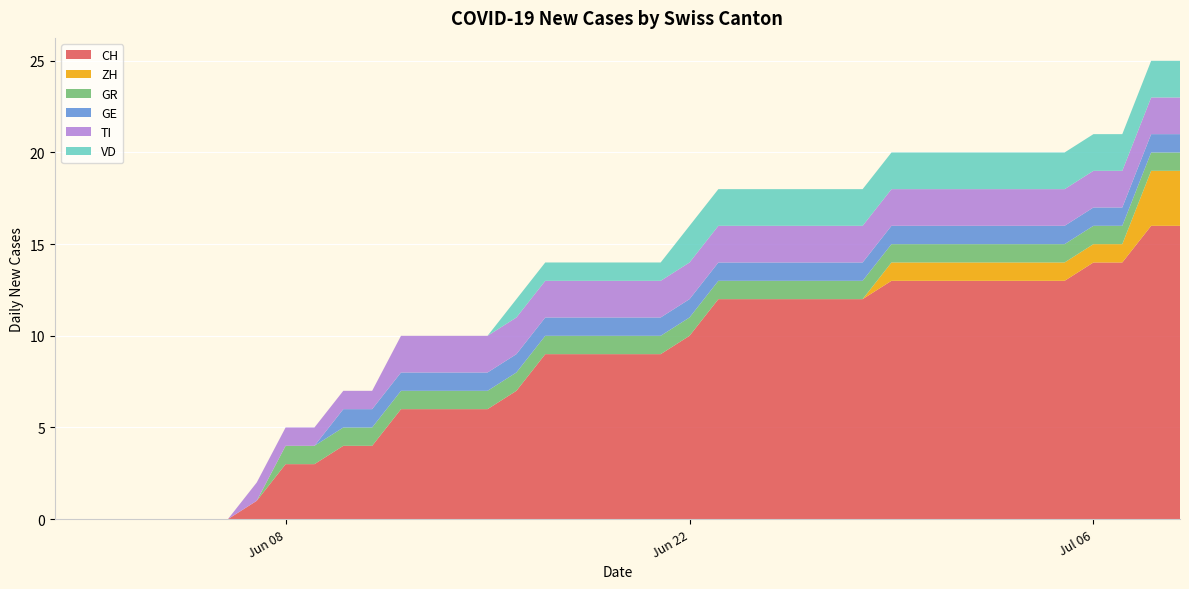

Reading left to right, what are all the values shown in this chart?

CH: 2020-05-31=0	2020-06-01=0	2020-06-02=0	2020-06-03=0	2020-06-04=0	2020-06-05=0	2020-06-06=0	2020-06-07=1	2020-06-08=3	2020-06-09=3	2020-06-10=4	2020-06-11=4	2020-06-12=6	2020-06-13=6	2020-06-14=6	2020-06-15=6	2020-06-16=7	2020-06-17=9	2020-06-18=9	2020-06-19=9	2020-06-20=9	2020-06-21=9	2020-06-22=10	2020-06-23=12	2020-06-24=12	2020-06-25=12	2020-06-26=12	2020-06-27=12	2020-06-28=12	2020-06-29=13	2020-06-30=13	2020-07-01=13	2020-07-02=13	2020-07-03=13	2020-07-04=13	2020-07-05=13	2020-07-06=14	2020-07-07=14	2020-07-08=16	2020-07-09=16
ZH: 2020-05-31=0	2020-06-01=0	2020-06-02=0	2020-06-03=0	2020-06-04=0	2020-06-05=0	2020-06-06=0	2020-06-07=0	2020-06-08=0	2020-06-09=0	2020-06-10=0	2020-06-11=0	2020-06-12=0	2020-06-13=0	2020-06-14=0	2020-06-15=0	2020-06-16=0	2020-06-17=0	2020-06-18=0	2020-06-19=0	2020-06-20=0	2020-06-21=0	2020-06-22=0	2020-06-23=0	2020-06-24=0	2020-06-25=0	2020-06-26=0	2020-06-27=0	2020-06-28=0	2020-06-29=1	2020-06-30=1	2020-07-01=1	2020-07-02=1	2020-07-03=1	2020-07-04=1	2020-07-05=1	2020-07-06=1	2020-07-07=1	2020-07-08=3	2020-07-09=3
GR: 2020-05-31=0	2020-06-01=0	2020-06-02=0	2020-06-03=0	2020-06-04=0	2020-06-05=0	2020-06-06=0	2020-06-07=0	2020-06-08=1	2020-06-09=1	2020-06-10=1	2020-06-11=1	2020-06-12=1	2020-06-13=1	2020-06-14=1	2020-06-15=1	2020-06-16=1	2020-06-17=1	2020-06-18=1	2020-06-19=1	2020-06-20=1	2020-06-21=1	2020-06-22=1	2020-06-23=1	2020-06-24=1	2020-06-25=1	2020-06-26=1	2020-06-27=1	2020-06-28=1	2020-06-29=1	2020-06-30=1	2020-07-01=1	2020-07-02=1	2020-07-03=1	2020-07-04=1	2020-07-05=1	2020-07-06=1	2020-07-07=1	2020-07-08=1	2020-07-09=1
GE: 2020-05-31=0	2020-06-01=0	2020-06-02=0	2020-06-03=0	2020-06-04=0	2020-06-05=0	2020-06-06=0	2020-06-07=0	2020-06-08=0	2020-06-09=0	2020-06-10=1	2020-06-11=1	2020-06-12=1	2020-06-13=1	2020-06-14=1	2020-06-15=1	2020-06-16=1	2020-06-17=1	2020-06-18=1	2020-06-19=1	2020-06-20=1	2020-06-21=1	2020-06-22=1	2020-06-23=1	2020-06-24=1	2020-06-25=1	2020-06-26=1	2020-06-27=1	2020-06-28=1	2020-06-29=1	2020-06-30=1	2020-07-01=1	2020-07-02=1	2020-07-03=1	2020-07-04=1	2020-07-05=1	2020-07-06=1	2020-07-07=1	2020-07-08=1	2020-07-09=1
TI: 2020-05-31=0	2020-06-01=0	2020-06-02=0	2020-06-03=0	2020-06-04=0	2020-06-05=0	2020-06-06=0	2020-06-07=1	2020-06-08=1	2020-06-09=1	2020-06-10=1	2020-06-11=1	2020-06-12=2	2020-06-13=2	2020-06-14=2	2020-06-15=2	2020-06-16=2	2020-06-17=2	2020-06-18=2	2020-06-19=2	2020-06-20=2	2020-06-21=2	2020-06-22=2	2020-06-23=2	2020-06-24=2	2020-06-25=2	2020-06-26=2	2020-06-27=2	2020-06-28=2	2020-06-29=2	2020-06-30=2	2020-07-01=2	2020-07-02=2	2020-07-03=2	2020-07-04=2	2020-07-05=2	2020-07-06=2	2020-07-07=2	2020-07-08=2	2020-07-09=2
VD: 2020-05-31=0	2020-06-01=0	2020-06-02=0	2020-06-03=0	2020-06-04=0	2020-06-05=0	2020-06-06=0	2020-06-07=0	2020-06-08=0	2020-06-09=0	2020-06-10=0	2020-06-11=0	2020-06-12=0	2020-06-13=0	2020-06-14=0	2020-06-15=0	2020-06-16=1	2020-06-17=1	2020-06-18=1	2020-06-19=1	2020-06-20=1	2020-06-21=1	2020-06-22=2	2020-06-23=2	2020-06-24=2	2020-06-25=2	2020-06-26=2	2020-06-27=2	2020-06-28=2	2020-06-29=2	2020-06-30=2	2020-07-01=2	2020-07-02=2	2020-07-03=2	2020-07-04=2	2020-07-05=2	2020-07-06=2	2020-07-07=2	2020-07-08=2	2020-07-09=2